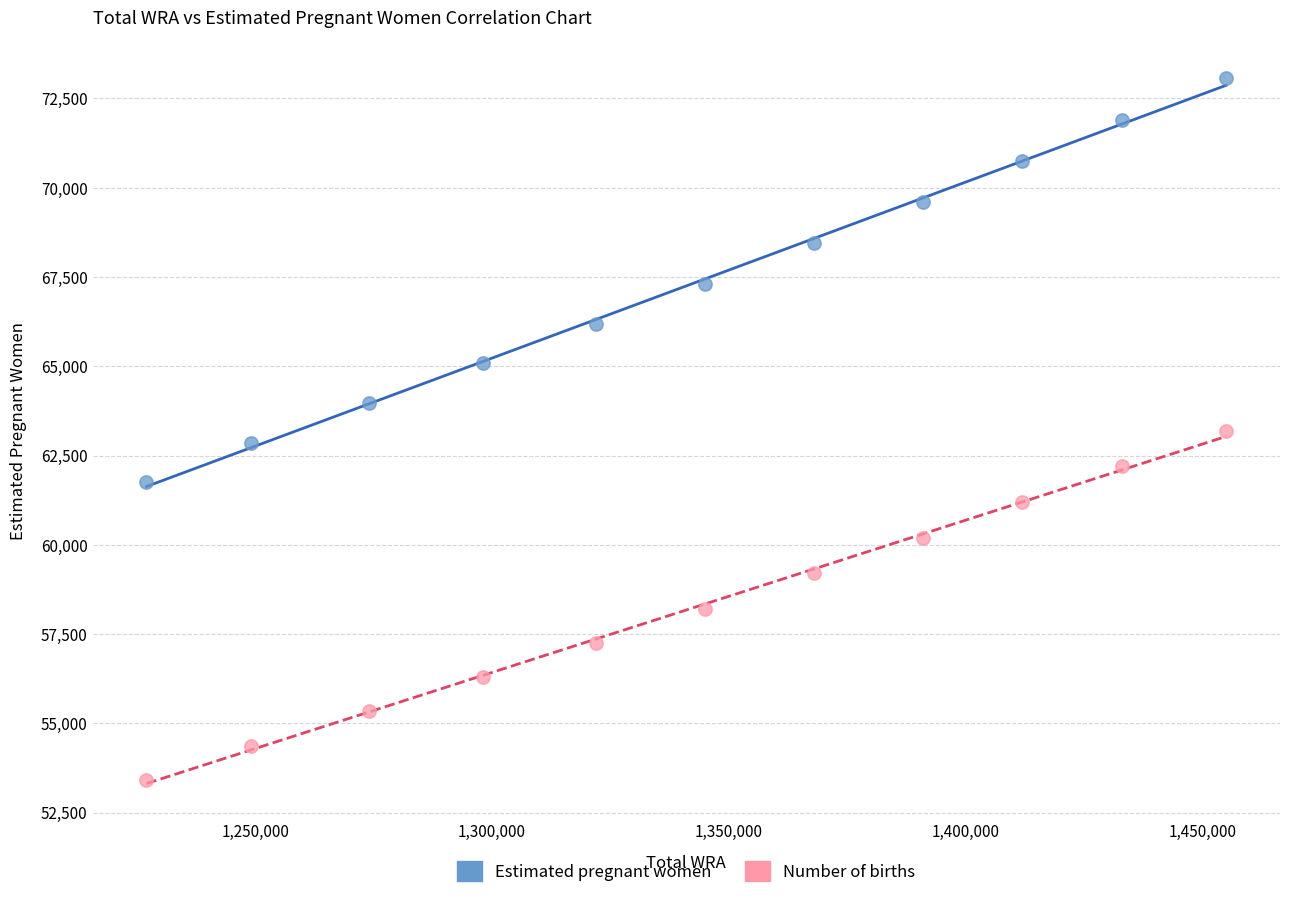

Which series reaches the maximum Y coordinate?

Estimated pregnant women